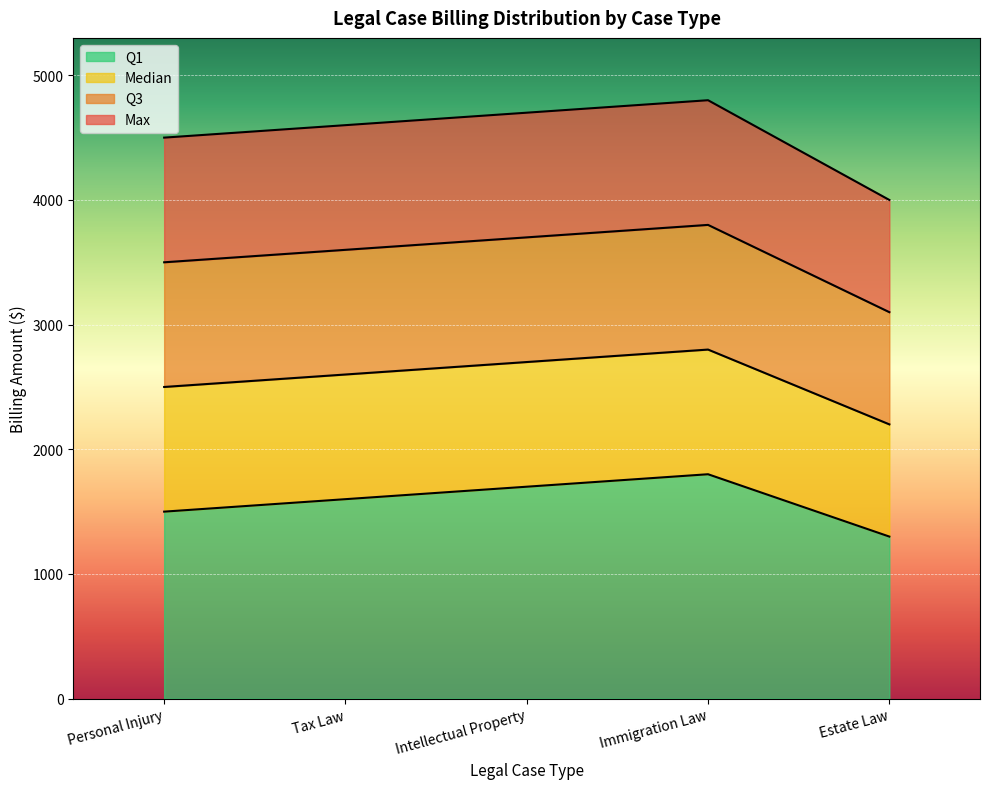

What is the difference between the Median values at Tax Law and Intellectual Property?

100